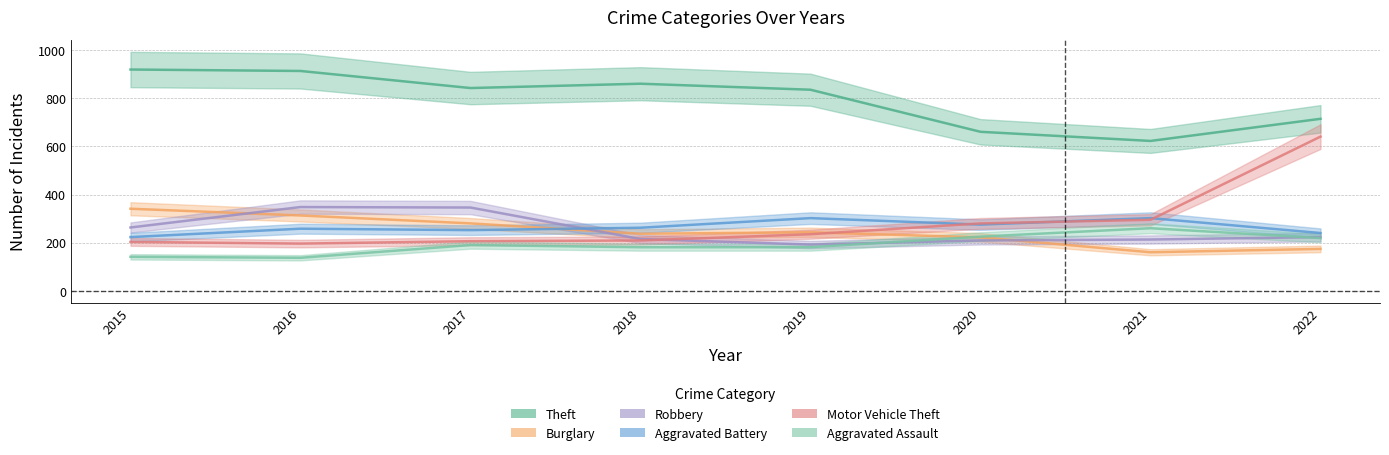

Which has a higher value, 2020 or 2017?

2017